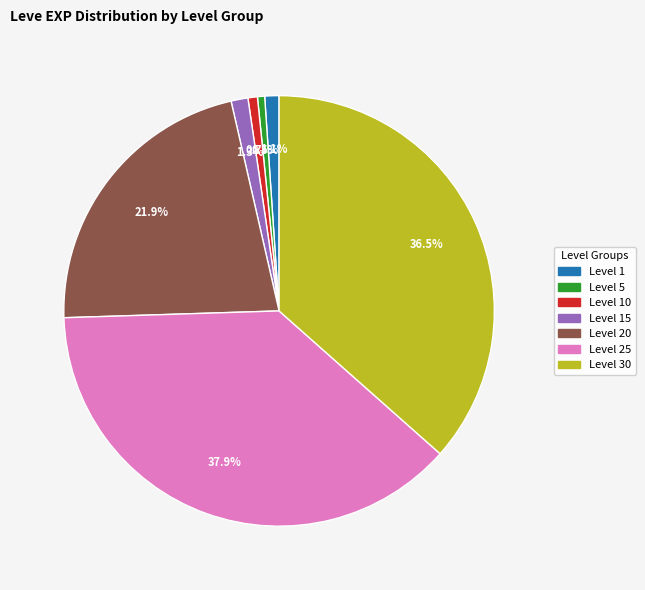

How many slices are in this pie chart?

7